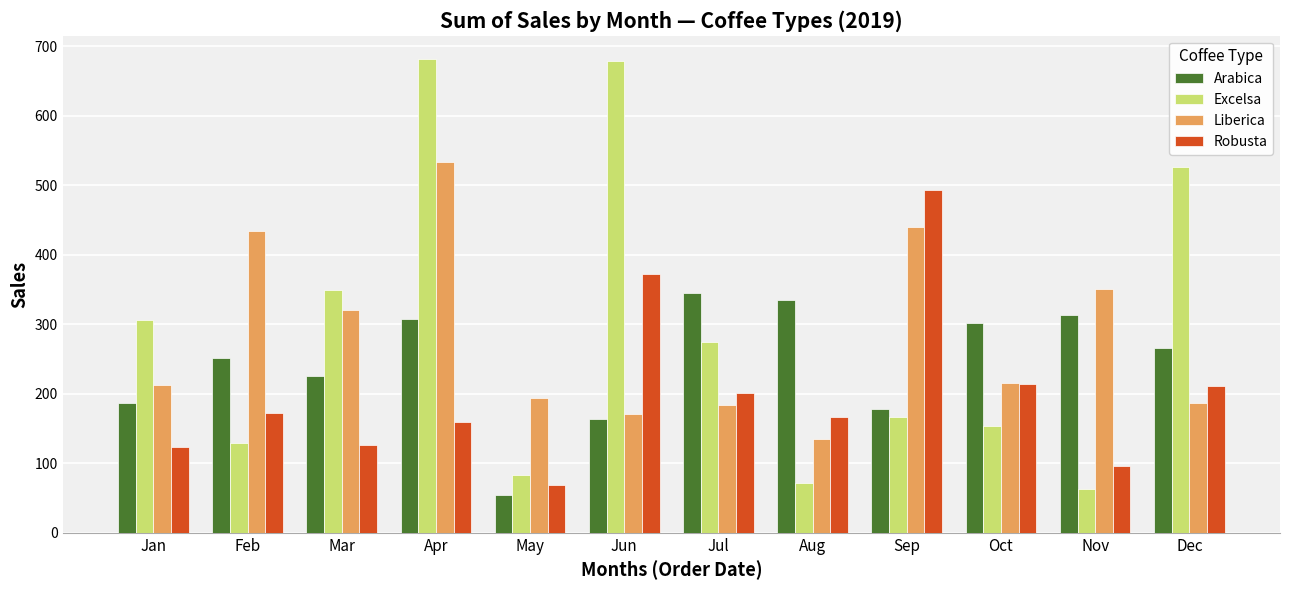

At how many categories does at least one series exceed 226?

11